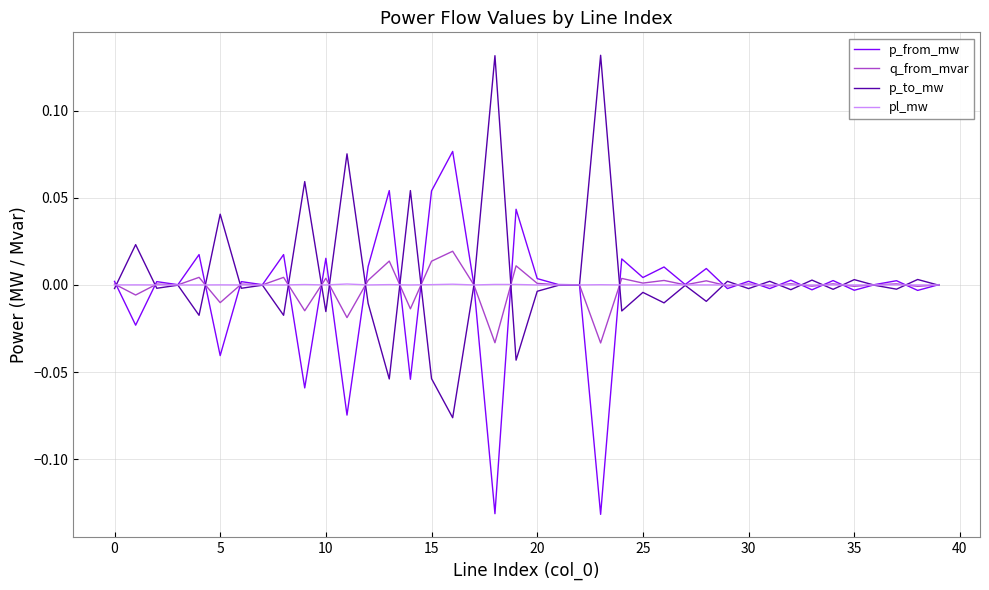

Reading left to right, extract all data points from this chart.

p_from_mw: 0.0	-0.0	0.0	0.0	0.0	-0.0	0.0	0.0	0.0	-0.1	0.0	-0.1	0.0	0.1	-0.1	0.1	0.1	0.0	-0.1	0.0	0.0	0.0	0.0	-0.1	0.0	0.0	0.0	0.0	0.0	-0.0	0.0	-0.0	0.0	-0.0	0.0	-0.0	0.0	0.0	-0.0	0.0
q_from_mvar: 0.0	-0.0	0.0	0.0	0.0	-0.0	0.0	0.0	0.0	-0.0	0.0	-0.0	0.0	0.0	-0.0	0.0	0.0	0.0	-0.0	0.0	0.0	0.0	0.0	-0.0	0.0	0.0	0.0	0.0	0.0	-0.0	0.0	-0.0	0.0	-0.0	0.0	-0.0	0.0	0.0	-0.0	0.0
p_to_mw: -0.0	0.0	-0.0	-0.0	-0.0	0.0	-0.0	-0.0	-0.0	0.1	-0.0	0.1	-0.0	-0.1	0.1	-0.1	-0.1	-0.0	0.1	-0.0	-0.0	-0.0	-0.0	0.1	-0.0	-0.0	-0.0	-0.0	-0.0	0.0	-0.0	0.0	-0.0	0.0	-0.0	0.0	-0.0	-0.0	0.0	-0.0
pl_mw: 0.0	0.0	0.0	0.0	0.0	0.0	0.0	0.0	0.0	0.0	0.0	0.0	0.0	0.0	0.0	0.0	0.0	0.0	0.0	0.0	0.0	0.0	0.0	0.0	0.0	0.0	0.0	0.0	0.0	0.0	0.0	0.0	0.0	0.0	0.0	0.0	0.0	0.0	0.0	0.0